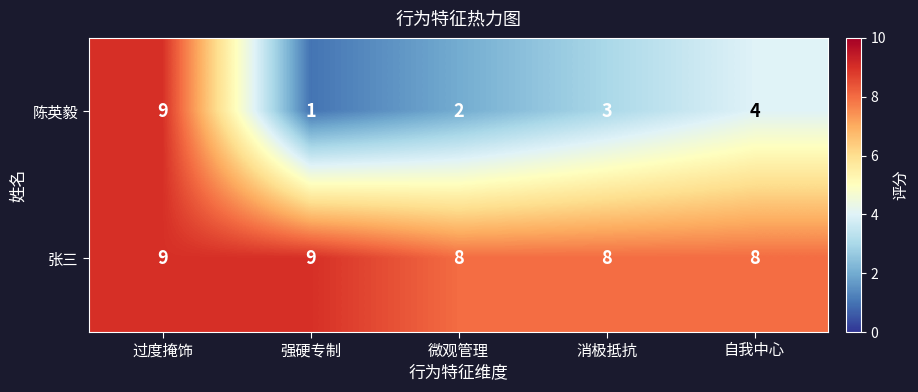

Count the number of data series in this chart.

2